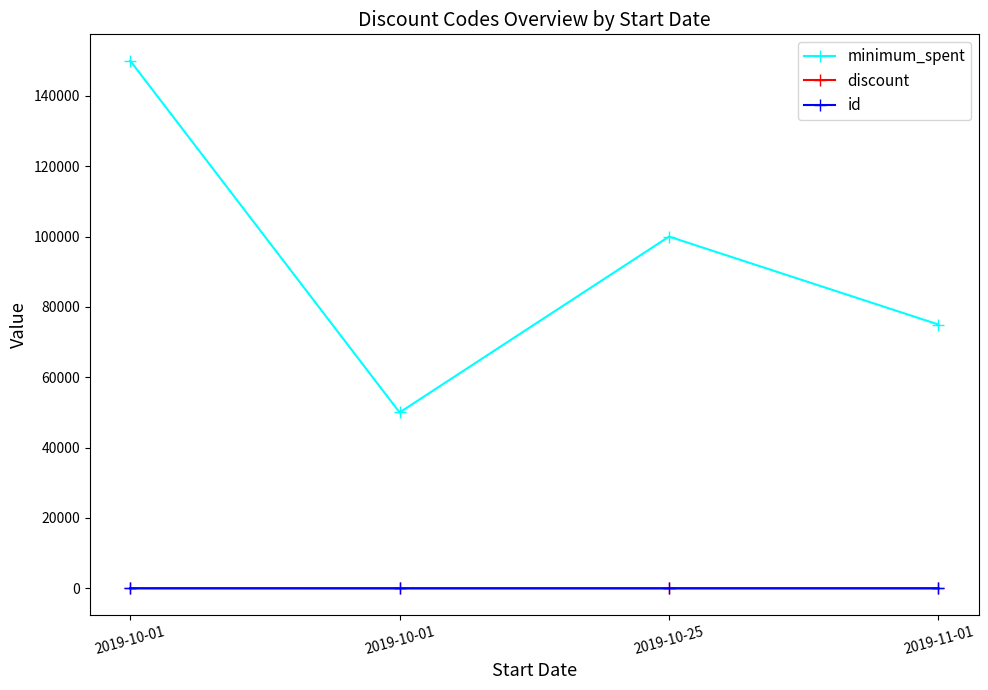

Is this an area chart (filled region under the line)?

No